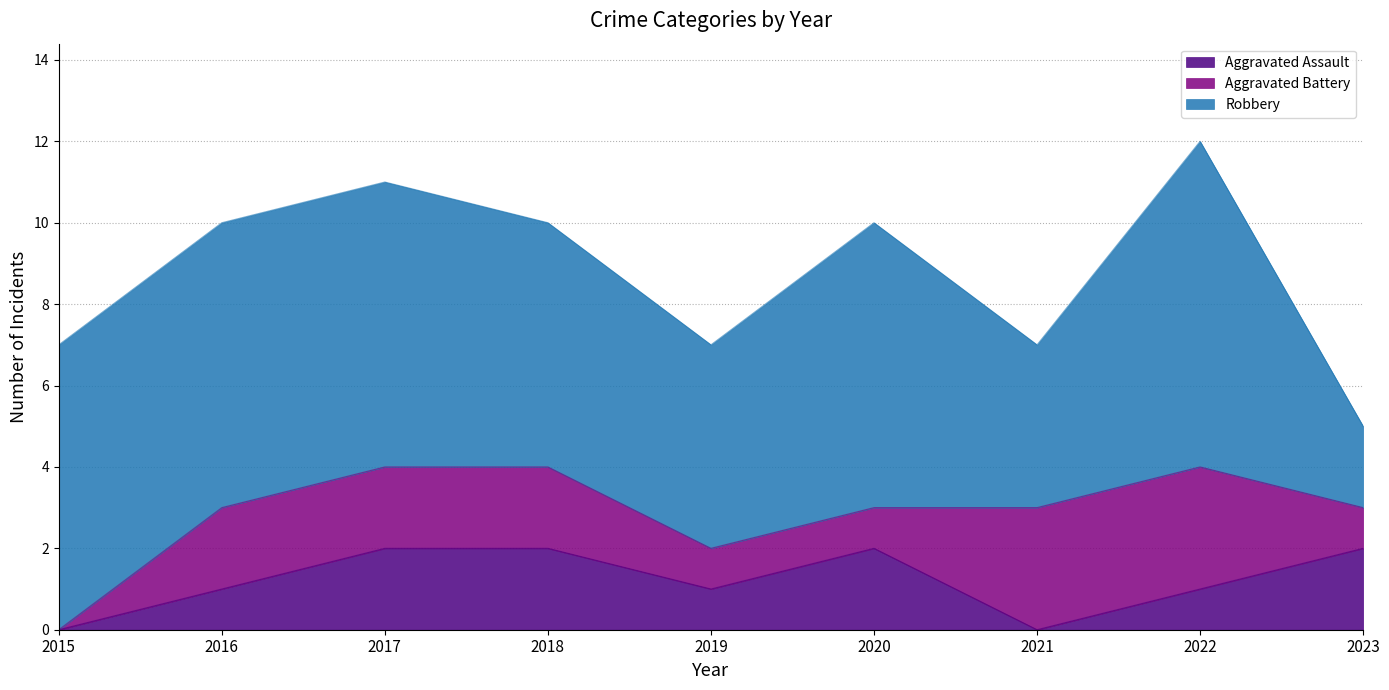

At which category is the sum across all series the highest?

2022